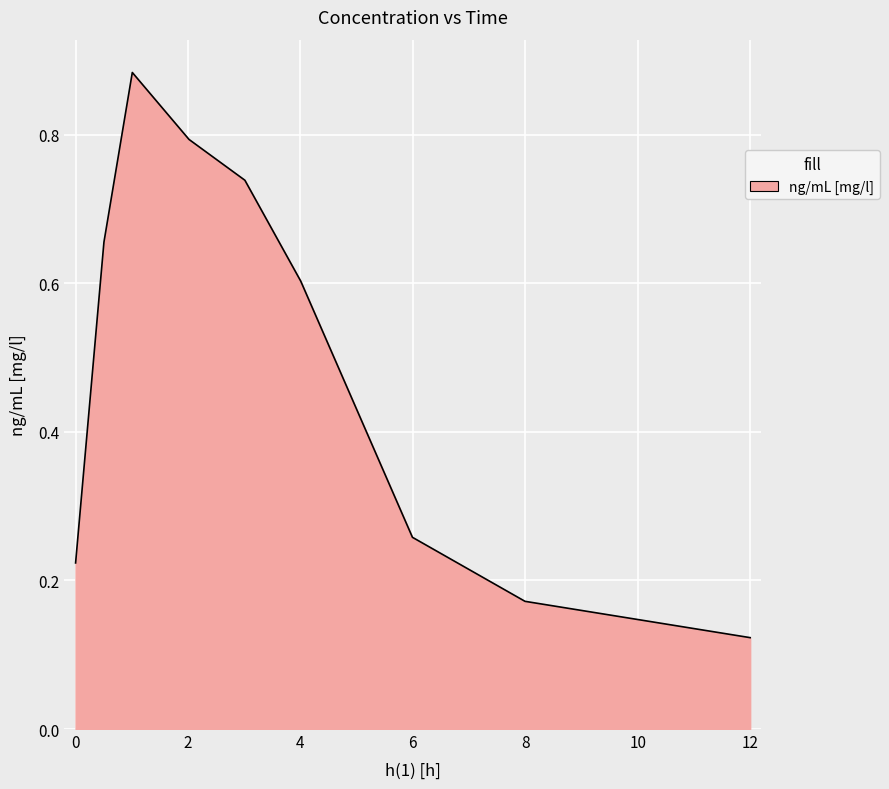

What is the difference between the maximum and minimum values?

0.8